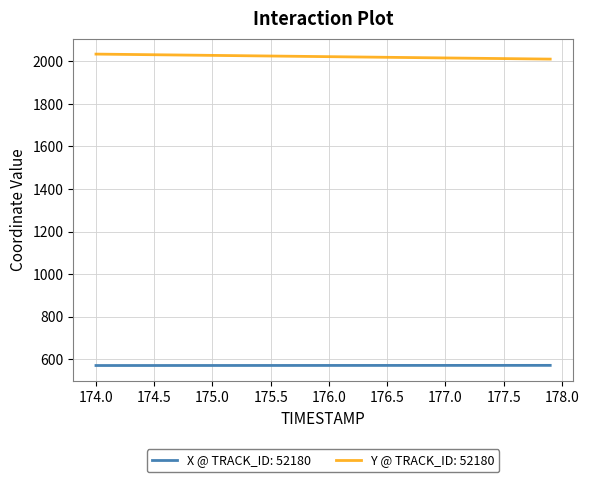

Which series has the largest total across all categories?

Y @ TRACK_ID: 52180